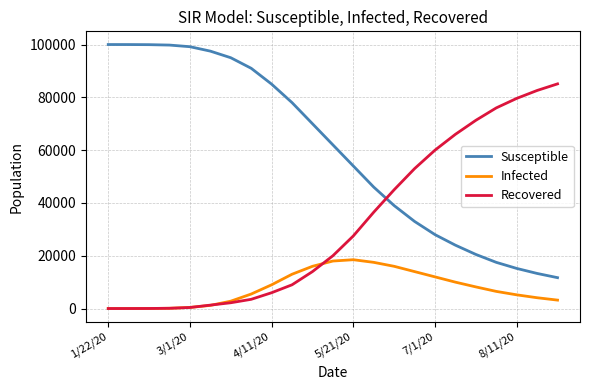

What is the smallest value displayed?

2.0